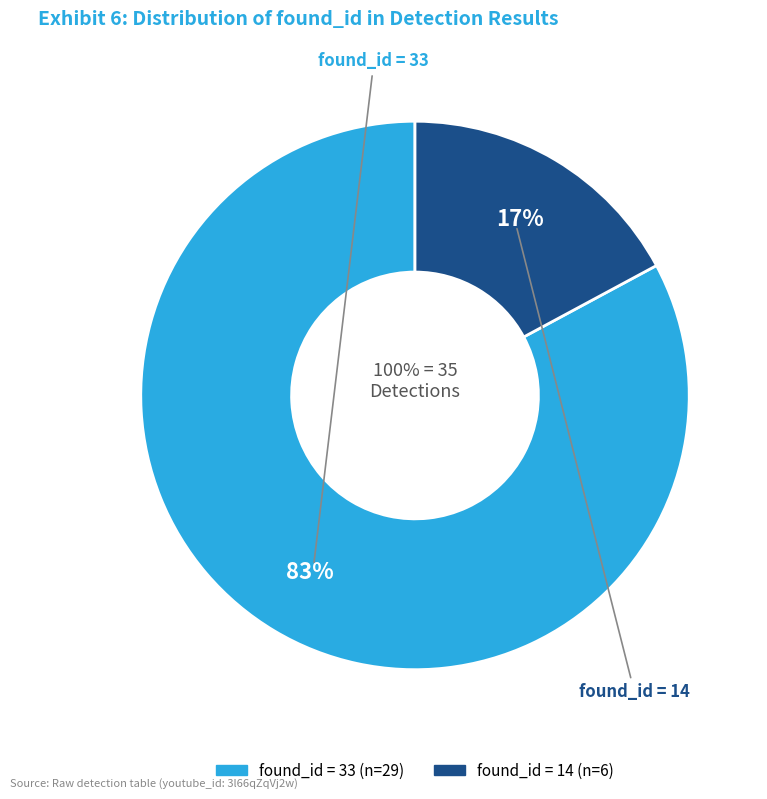

Which category accounts for the majority?

33